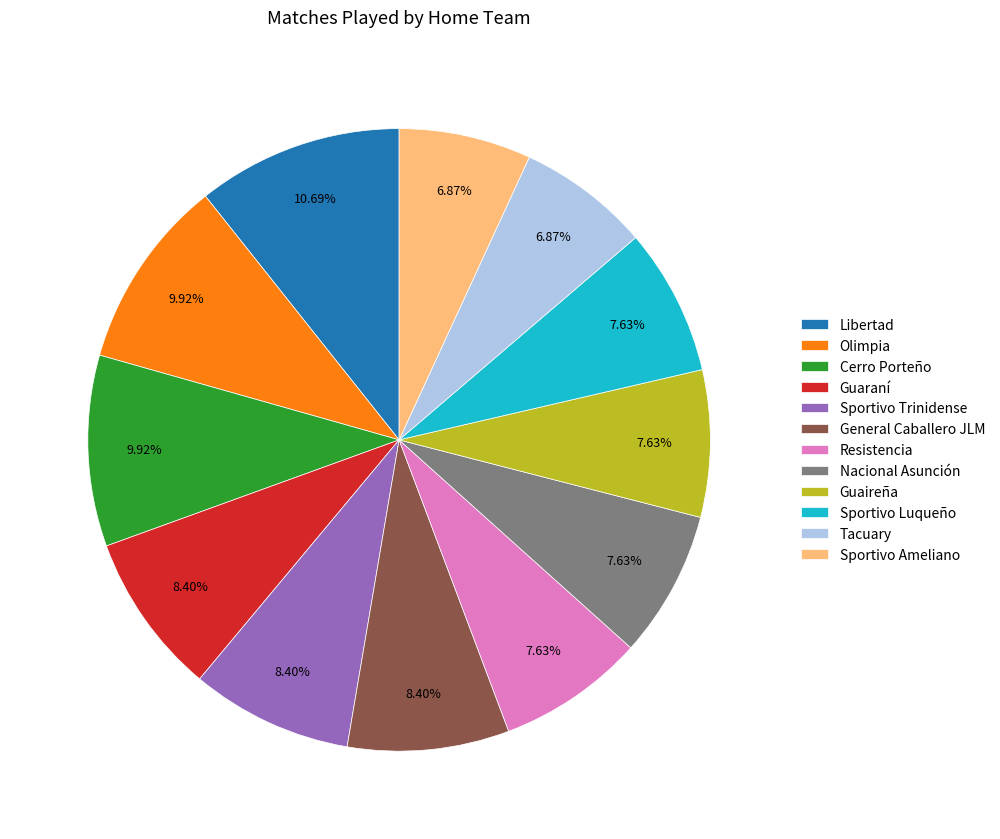

Does Resistencia represent more than half of the total?

No